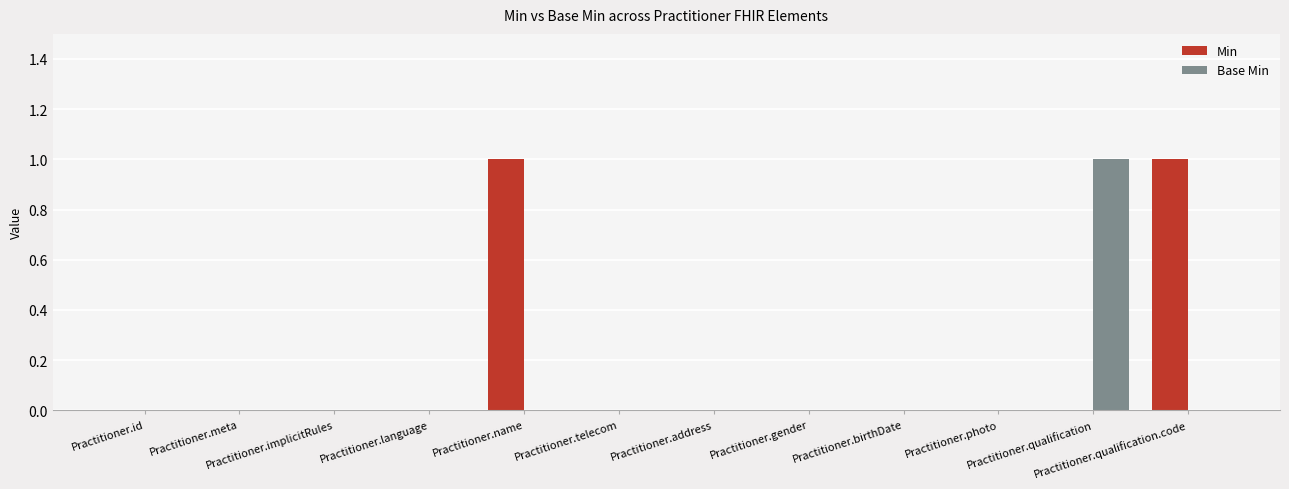

Which series has the largest total across all categories?

Min